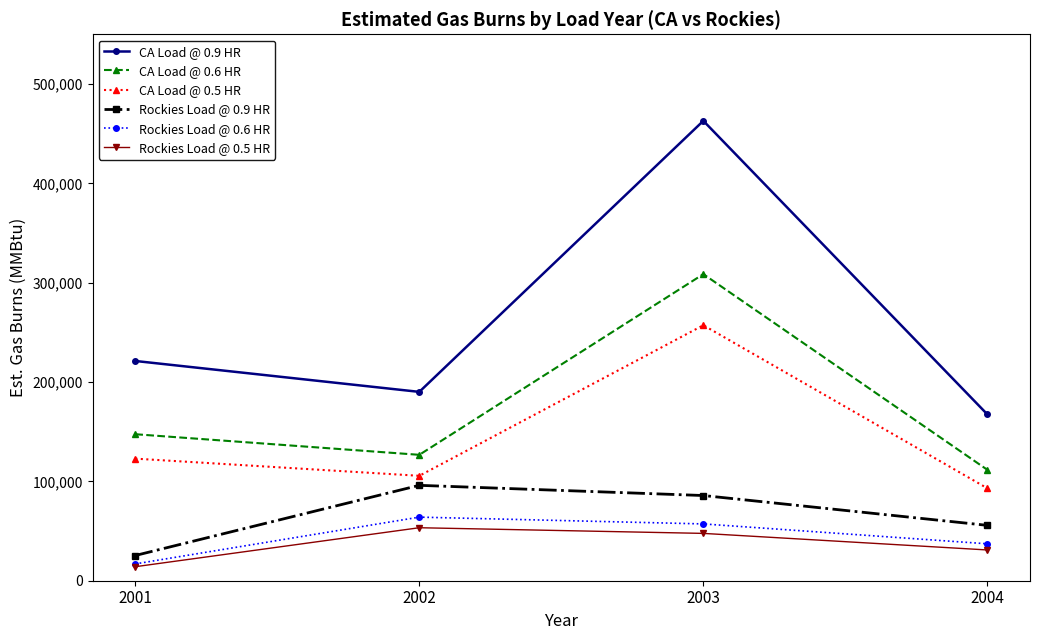

Where is the first local minimum for CA Load @ 0.5 HR?

2002